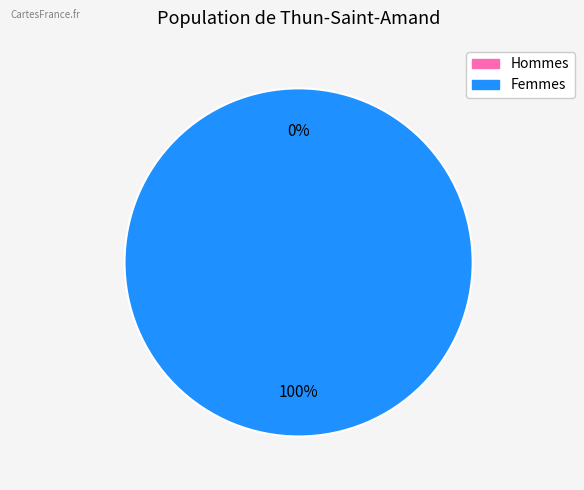

True or false: 1475773268 accounts for 1% of the total.

False